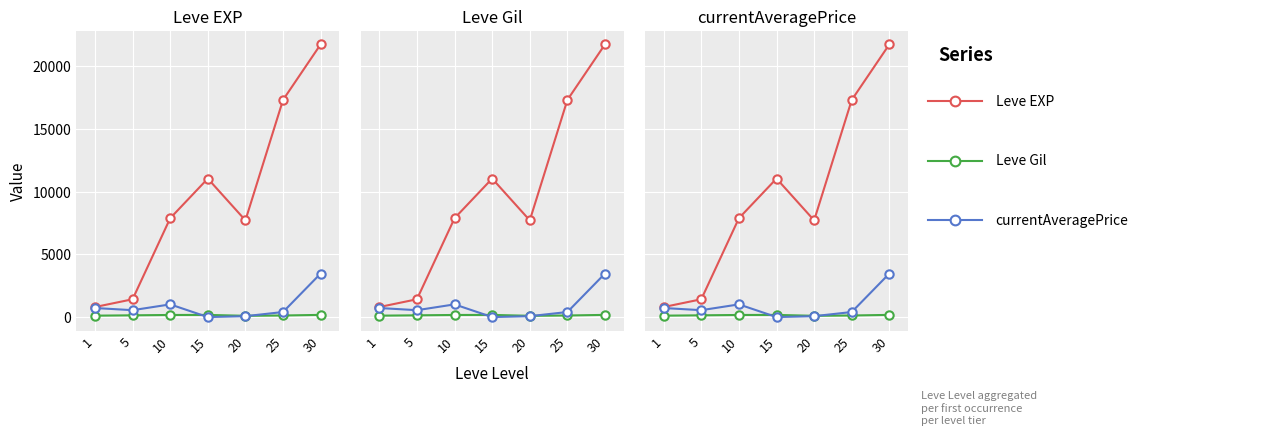

What is the sum of all currentAveragePrice values?

6229.9